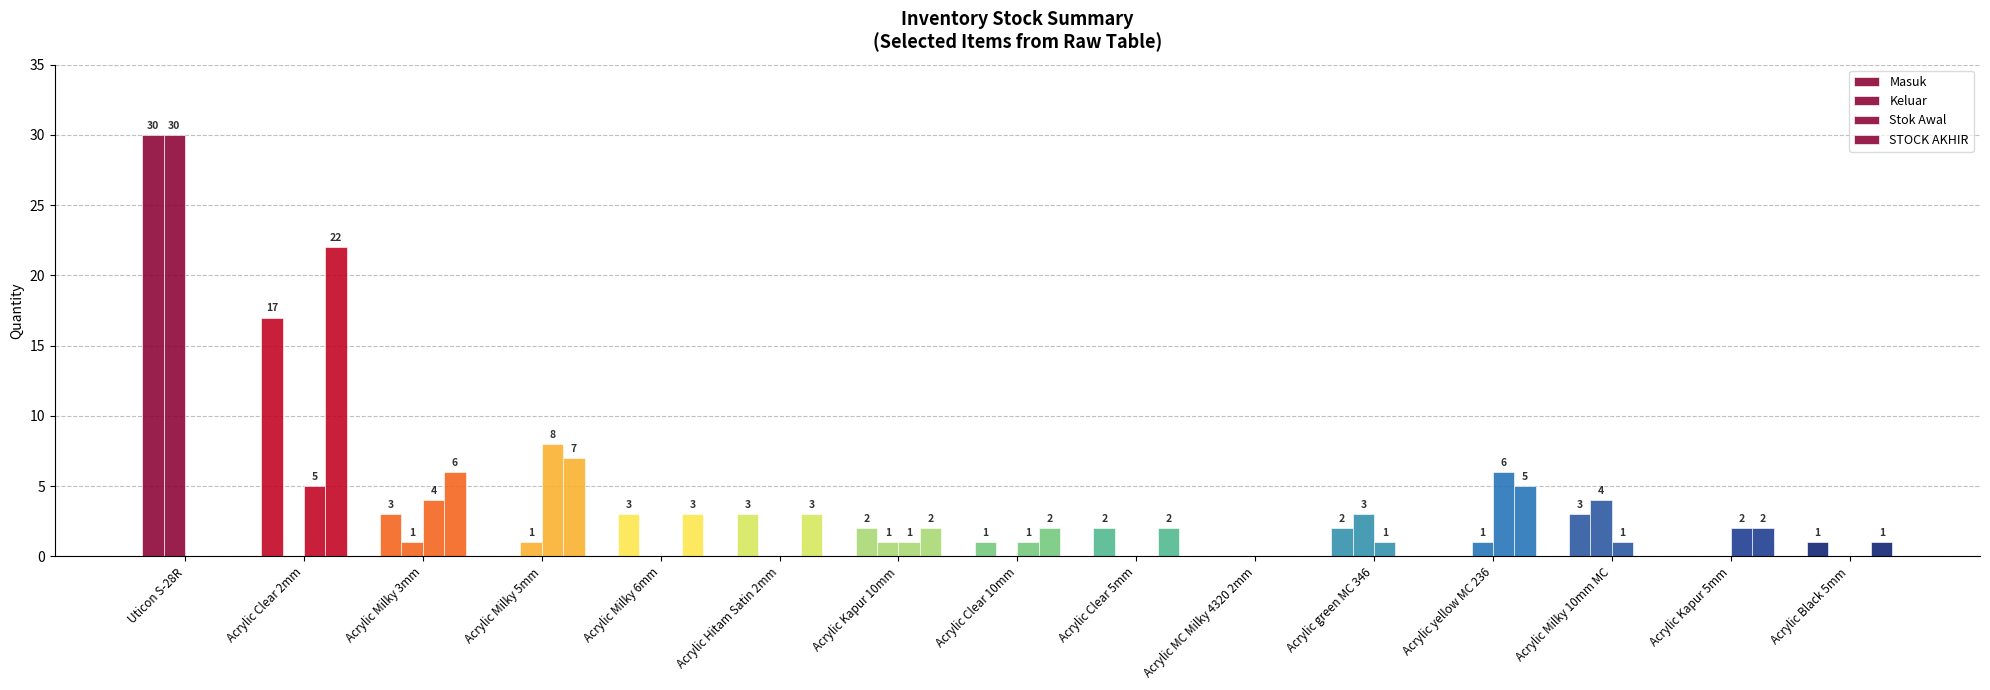

At how many categories does at least one series exceed 11?

2